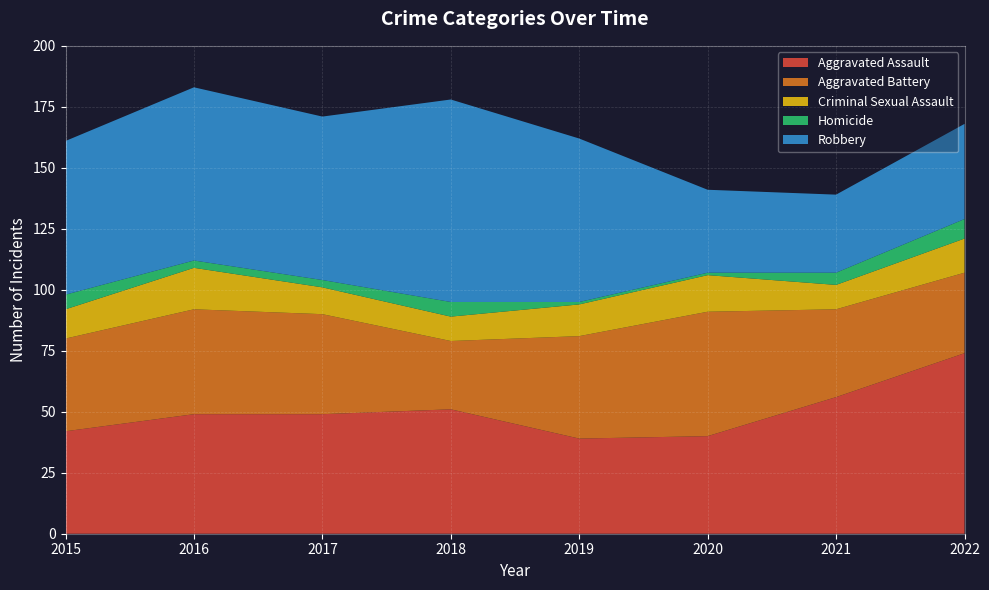

Reading left to right, transcribe all the data shown in this chart.

Aggravated Assault: 42	49	49	51	39	40	56	74
Aggravated Battery: 38	43	41	28	42	51	36	33
Criminal Sexual Assault: 12	17	11	10	13	15	10	14
Homicide: 6	3	3	6	1	1	5	8
Robbery: 63	71	67	83	67	34	32	39